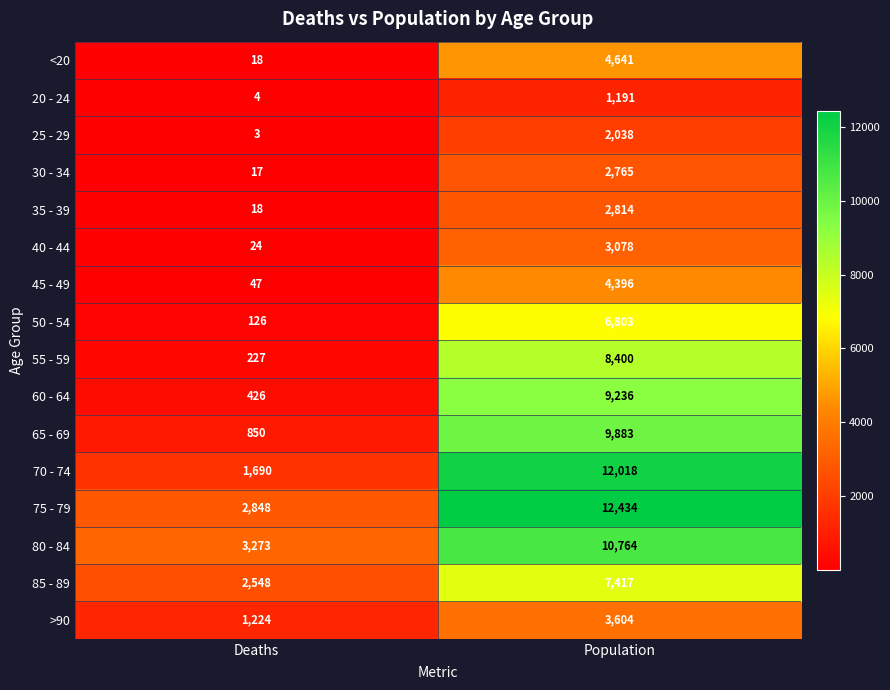

The 55 - 59 series shows 8400 at Population. True or false?

True